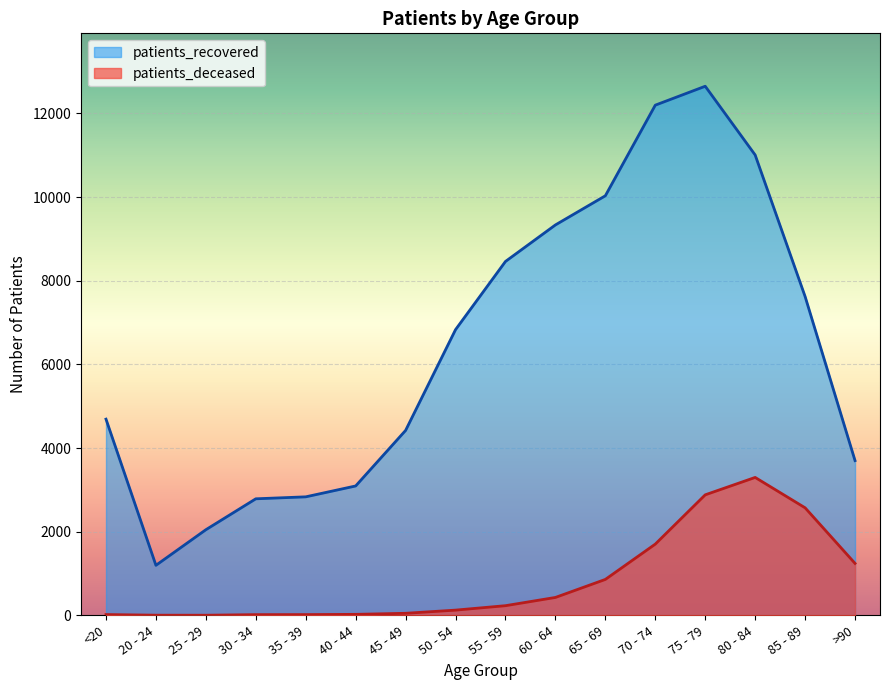

What is the average value of the patients_deceased series?

842